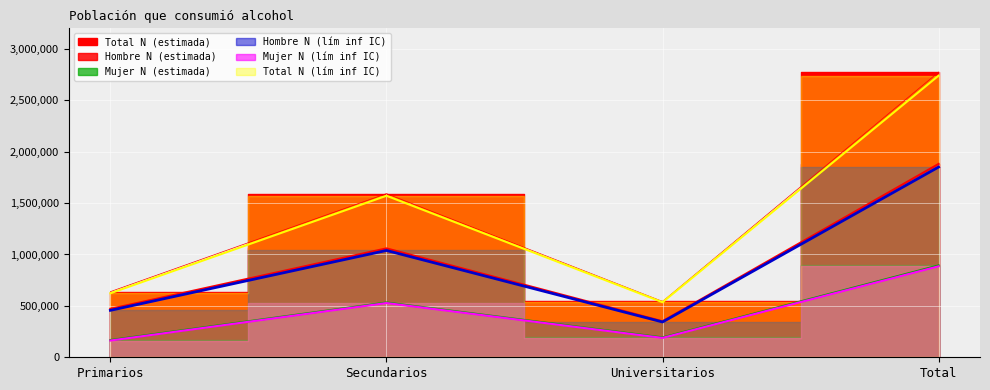

At which label does Total N (lím inf IC) first exceed 1571541?

Total